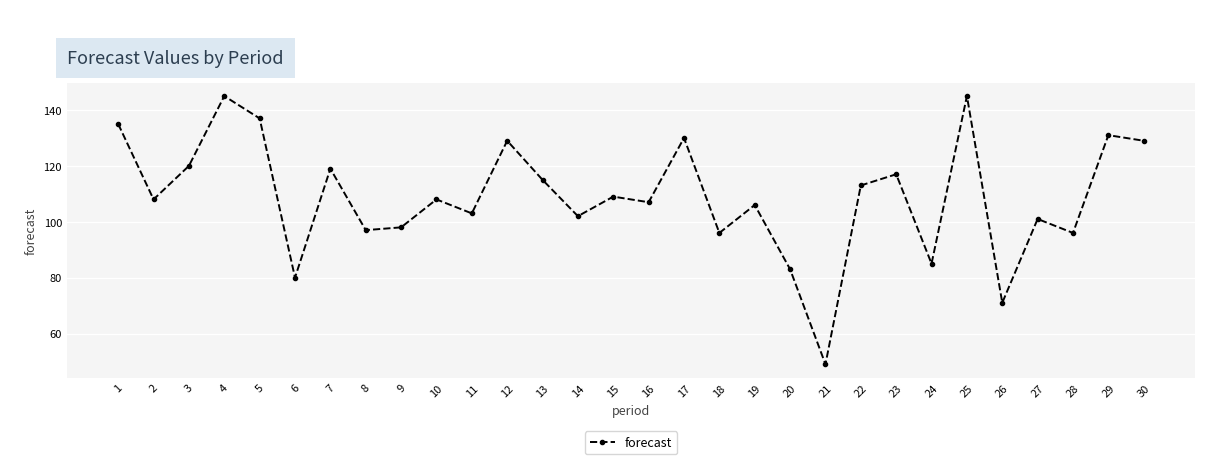

How many categories are shown in the chart?

30